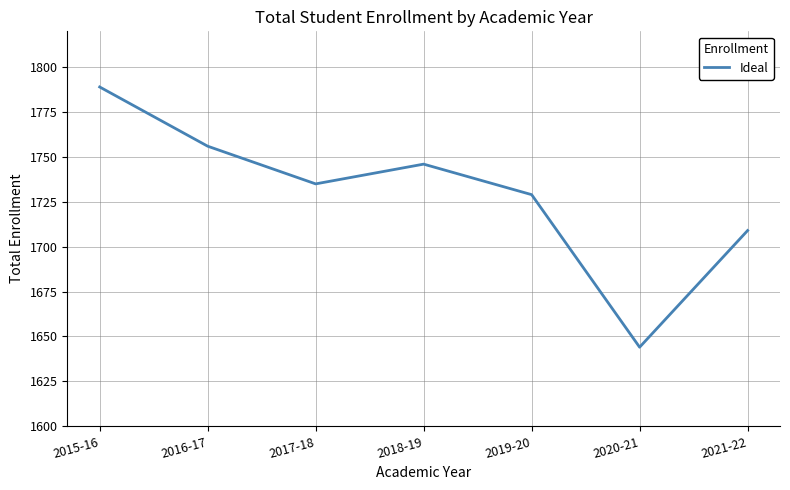

Where does the data first go above 1735?

2015-16